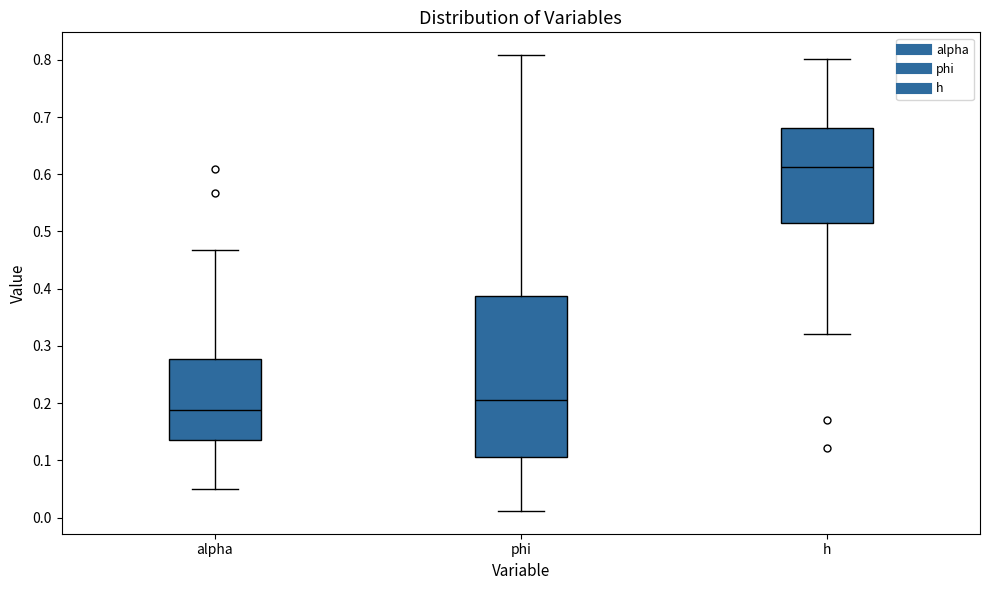

Comparing the boxes themselves (not the whiskers), which one is the tallest?

phi